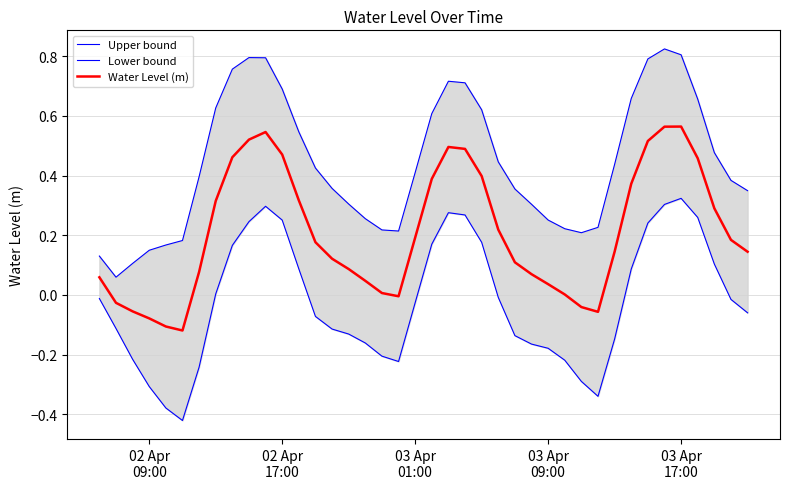

How many series are shown in this chart?

3